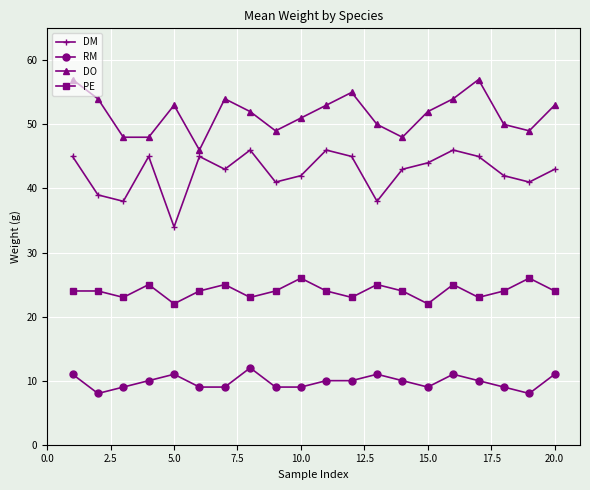

What is the smallest value displayed?

8